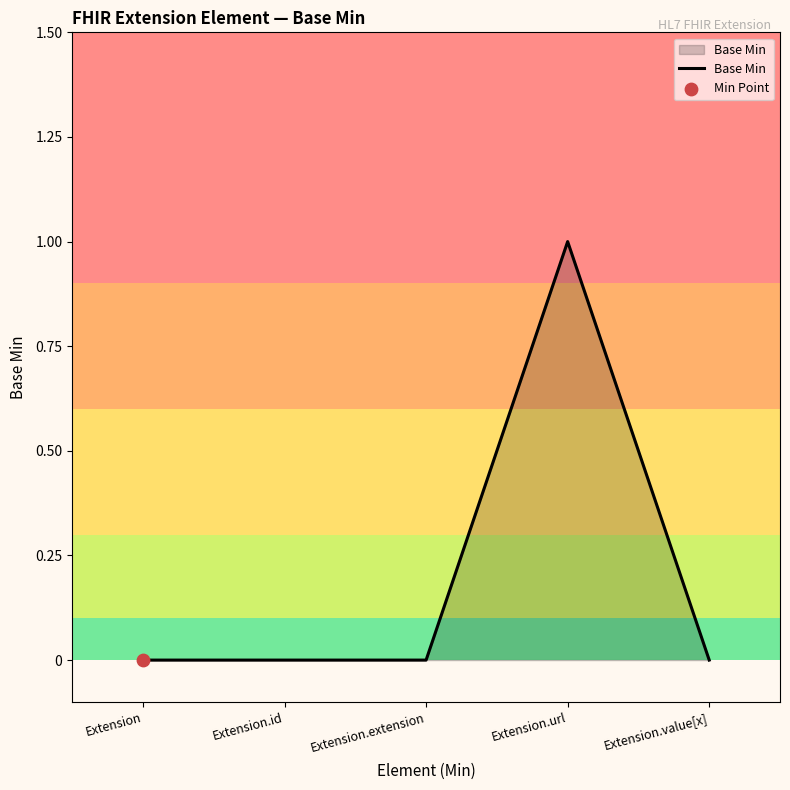

Between Extension.id and Extension.url, which is larger?

Extension.url